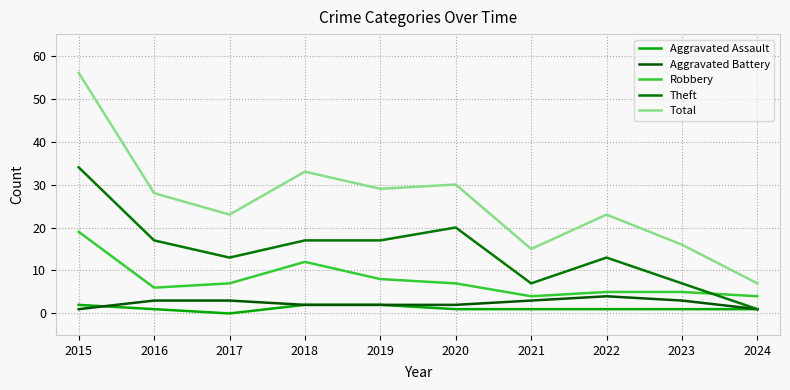

What are all the series names shown in the legend?

Aggravated Assault, Aggravated Battery, Robbery, Theft, Total